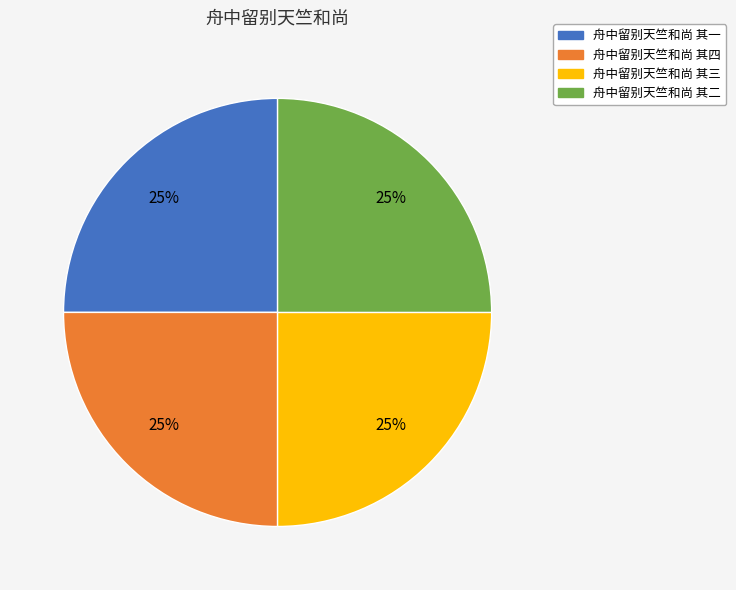

How many slices are in this pie chart?

4